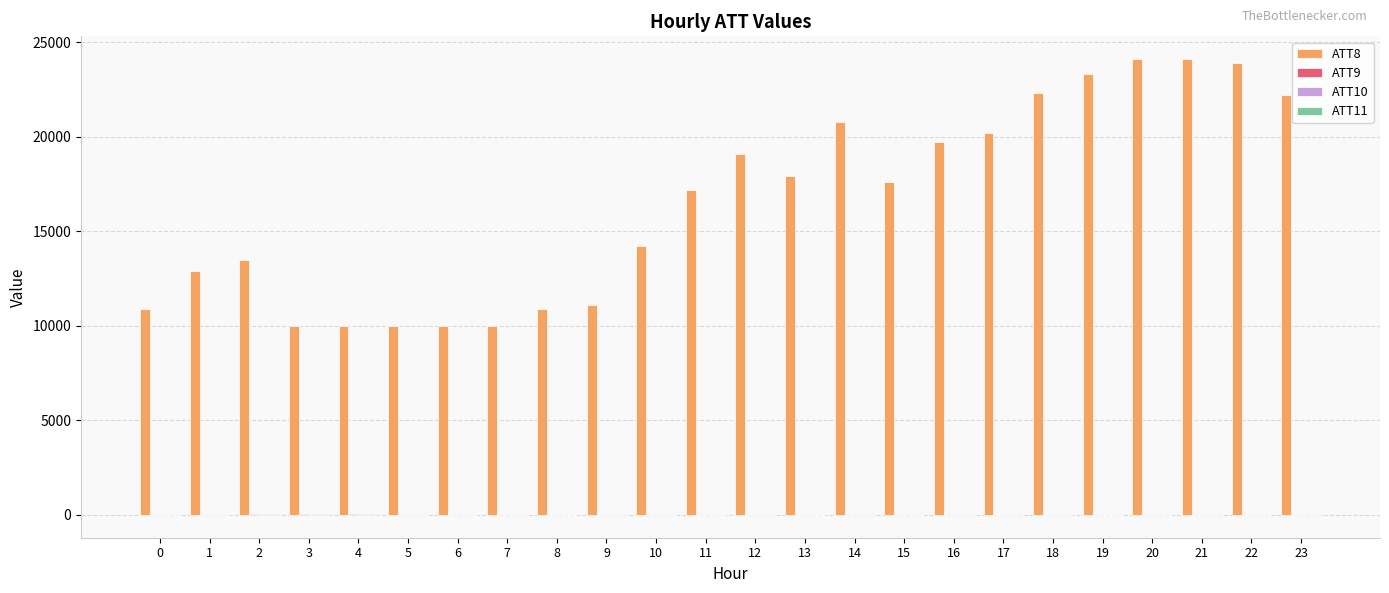

How many groups of bars are there?

24